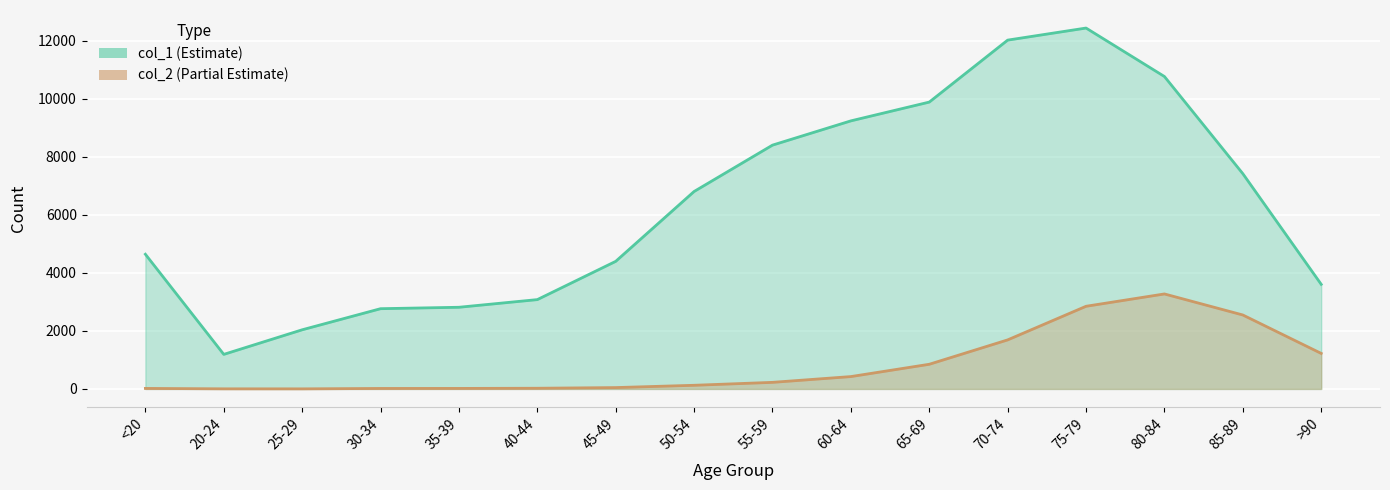

Reading left to right, transcribe all the data shown in this chart.

col_1: 4641	1191	2038	2765	2814	3078	4396	6803	8400	9236	9883	12018	12434	10764	7417	3604
col_2: 18	4	3	17	18	24	47	126	227	426	850	1690	2848	3273	2548	1224